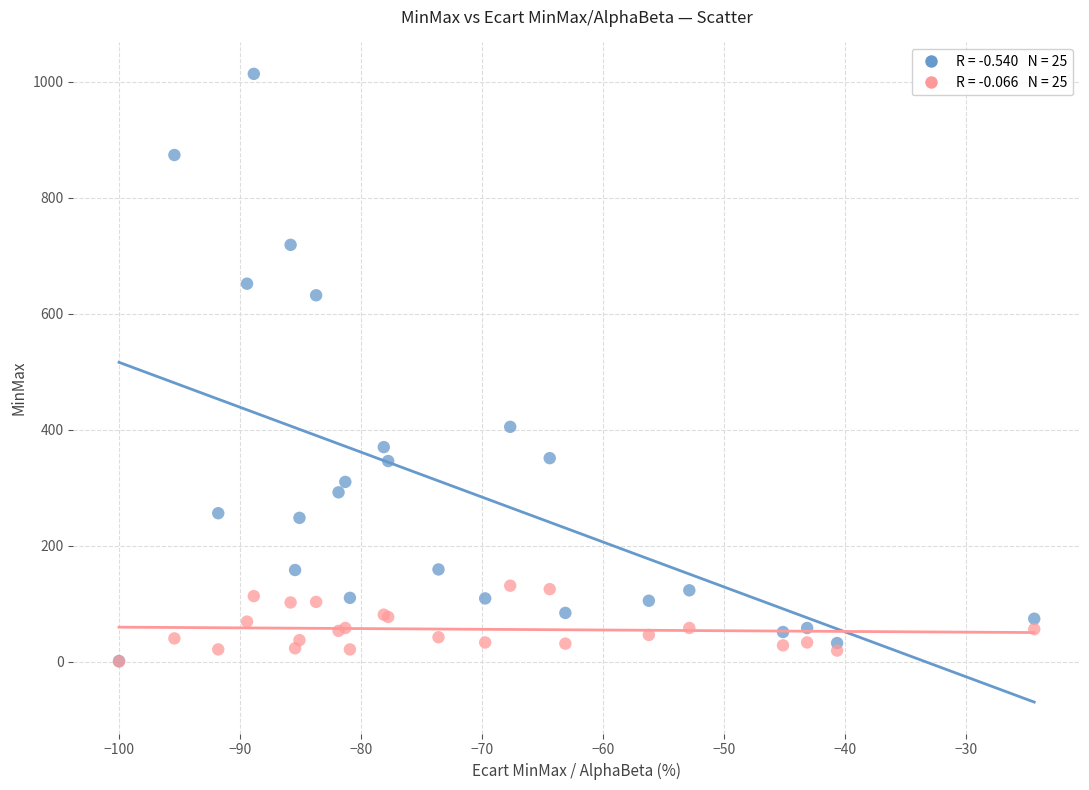

Across all series, what Y value is closest to 507?

405